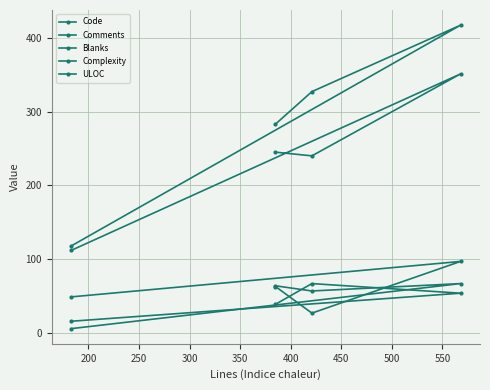

How many data points does each series have?

4